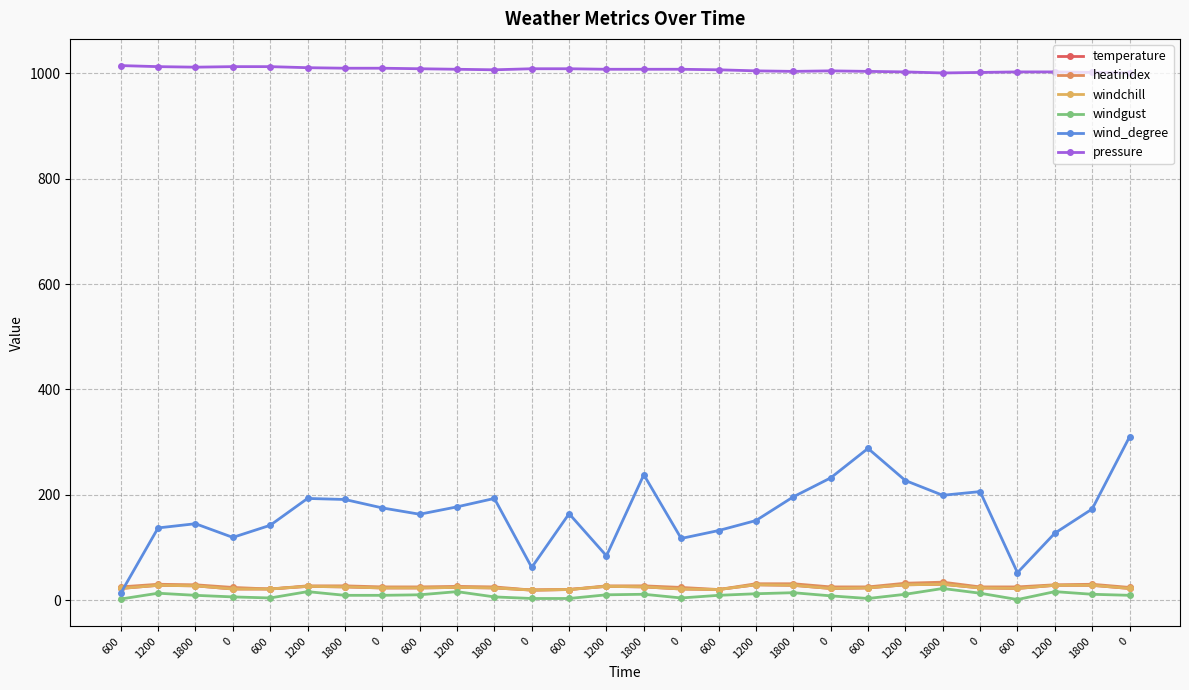

What is the total value across all series at 600?

1099